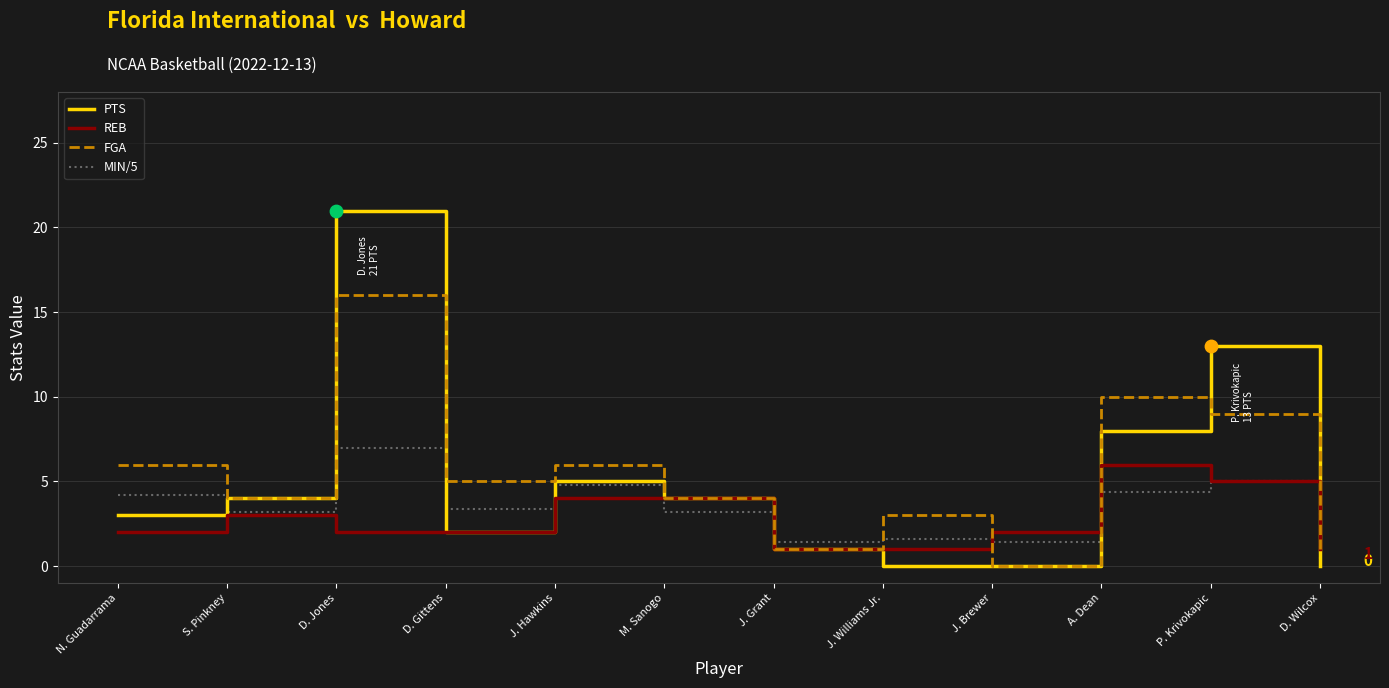

What is the spread (max minus min) of values at D. Gittens?

3.0